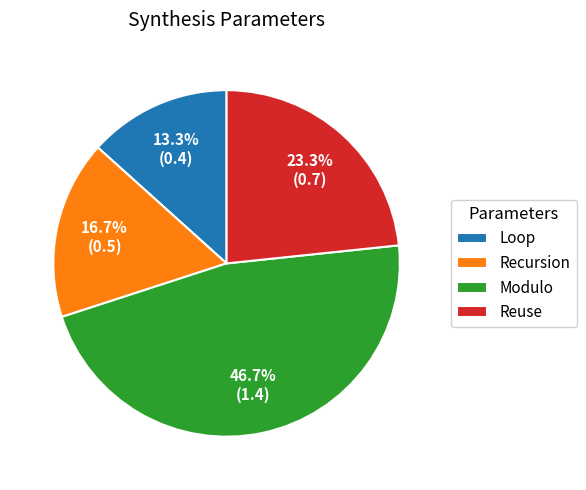

Does Modulo account for over 50% of the chart?

No